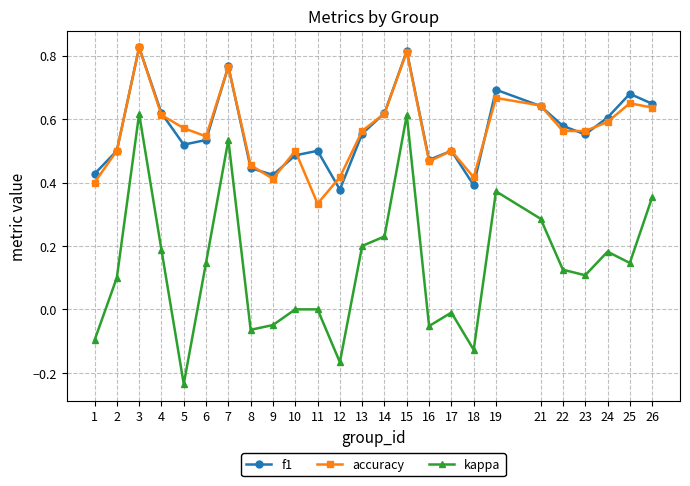

The f1 series shows 0.6 at 22. True or false?

True